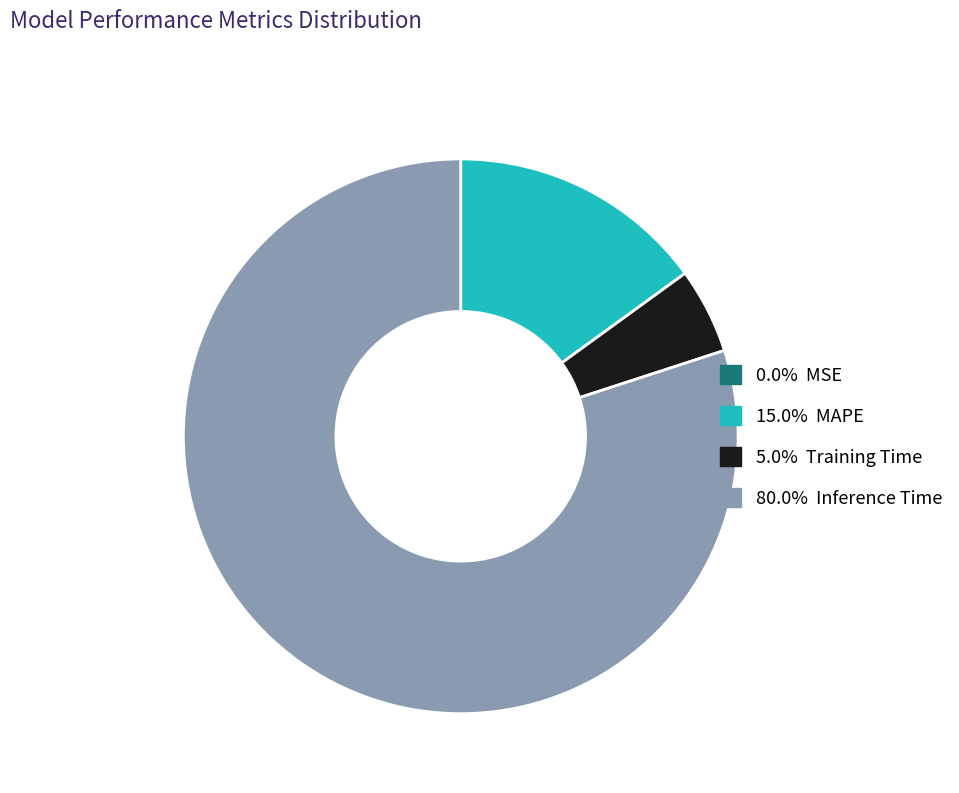

Is there a majority slice in this chart?

Yes